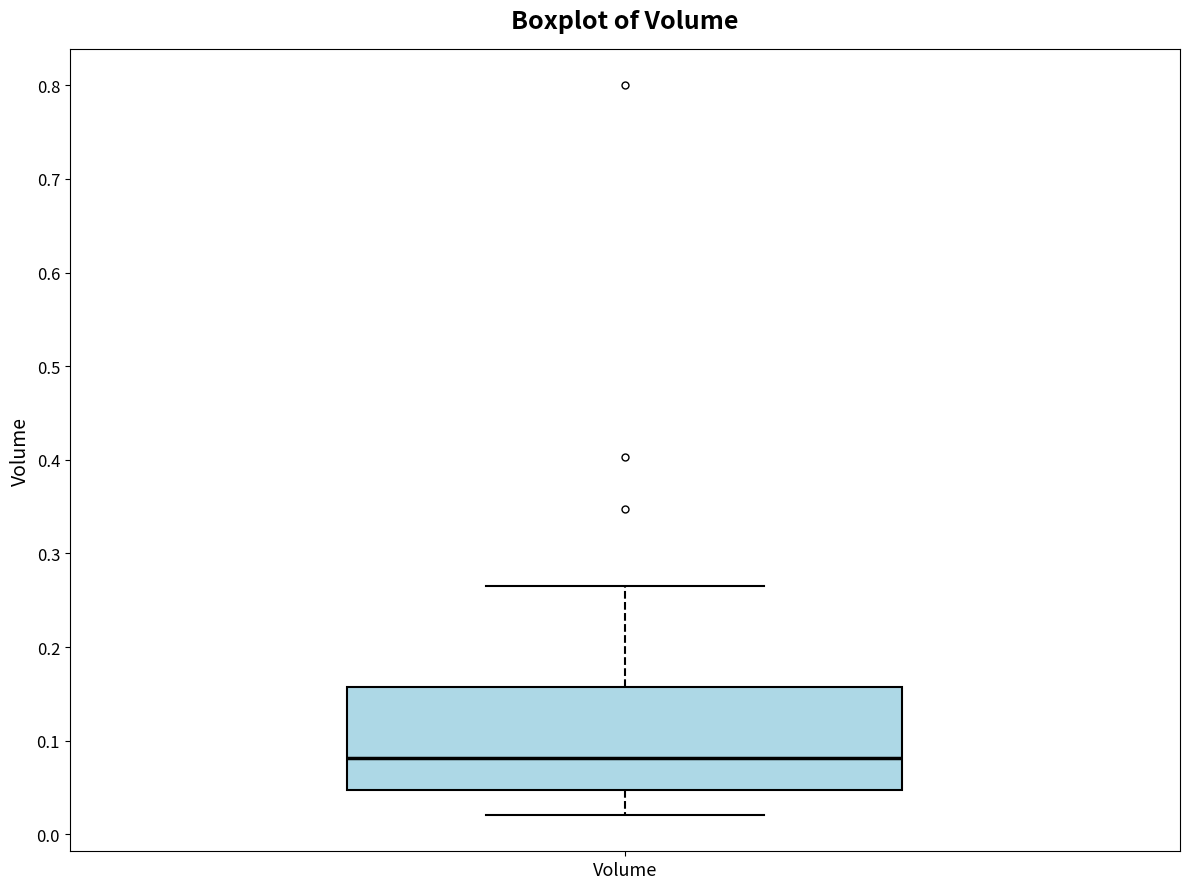

Read this box plot against the y-axis: the position of the median line, the range covered by the box, and the ends of both whiskers. The values are not printed on the chart, so give them approximately, as read against the axis.

median 0.08, box 0.05 to 0.16, whiskers 0.02 to 0.27